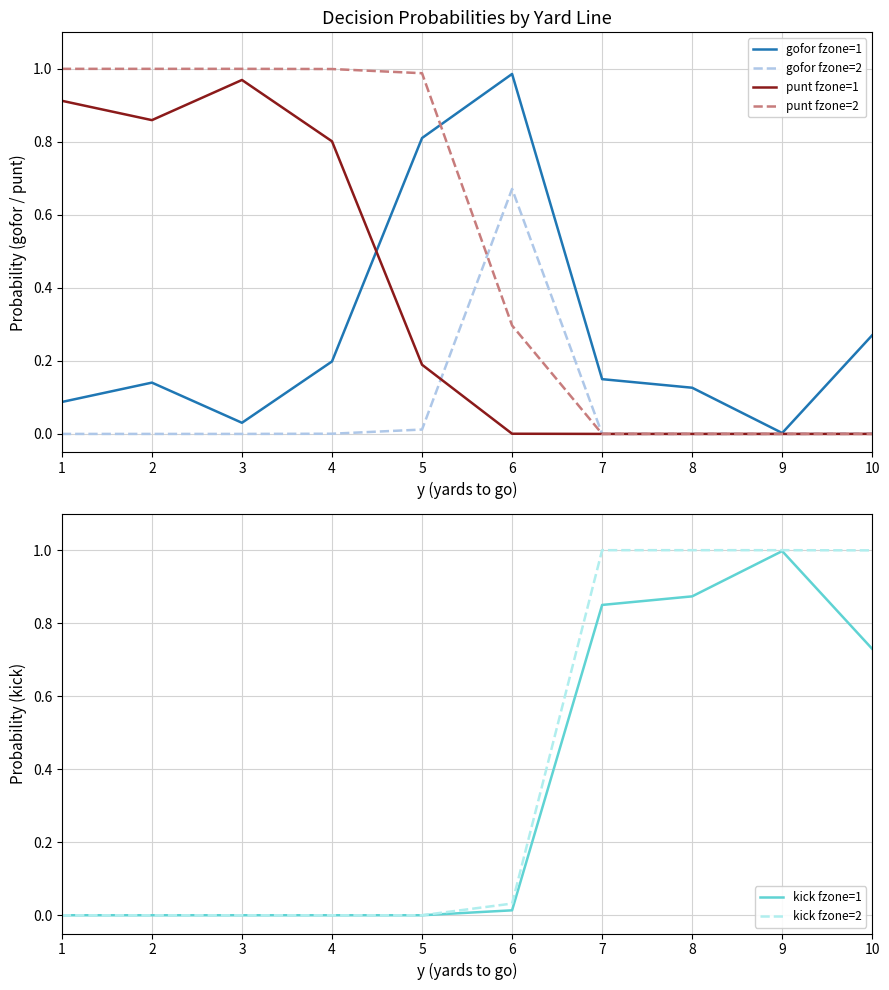

How many positive values does the punt fzone=1 series have?

6